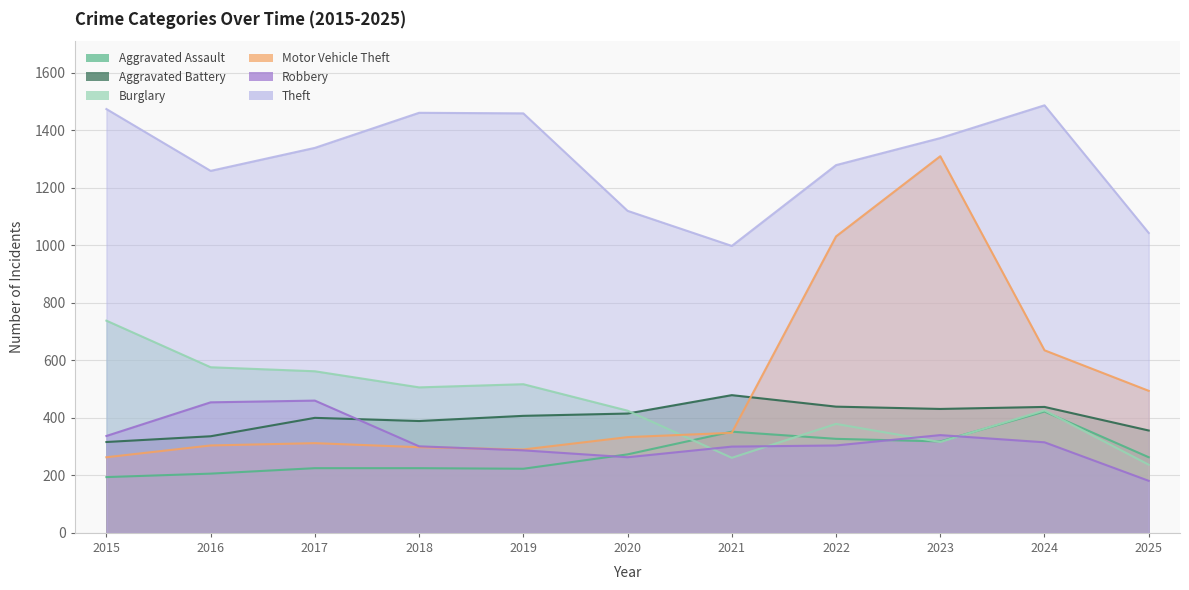

What are all the series names shown in the legend?

Aggravated Assault, Aggravated Battery, Burglary, Motor Vehicle Theft, Robbery, Theft